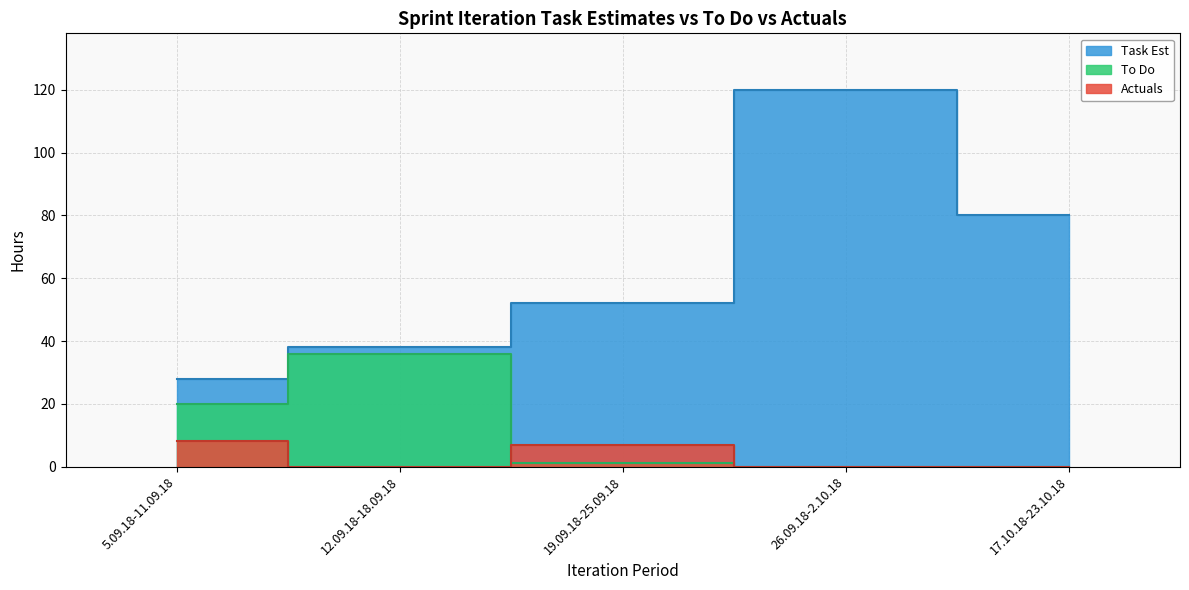

Rank the series at 17.10.18-23.10.18 from lowest to highest value.

To Do, Actuals, Task Est